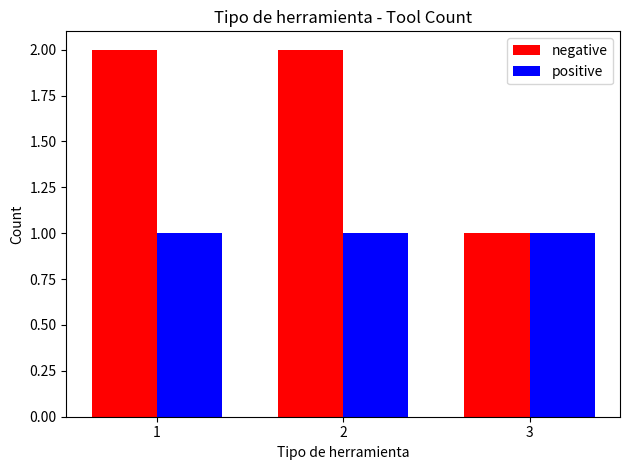

Rank the series by their average value, from lowest to highest.

positive, negative